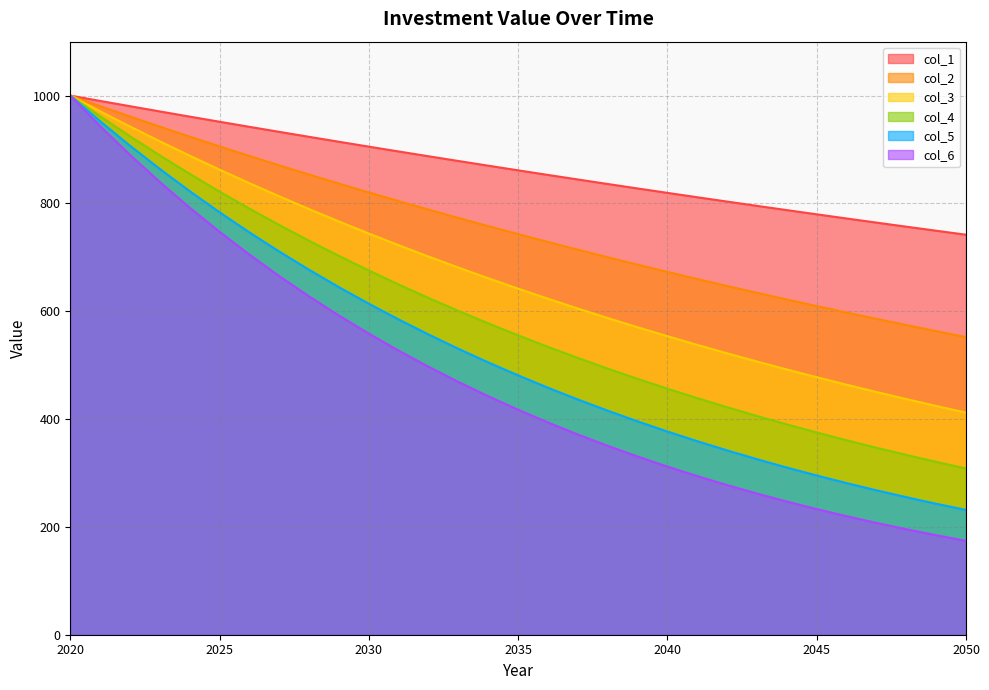

Which has a higher value, 2034 or 2028?

2028